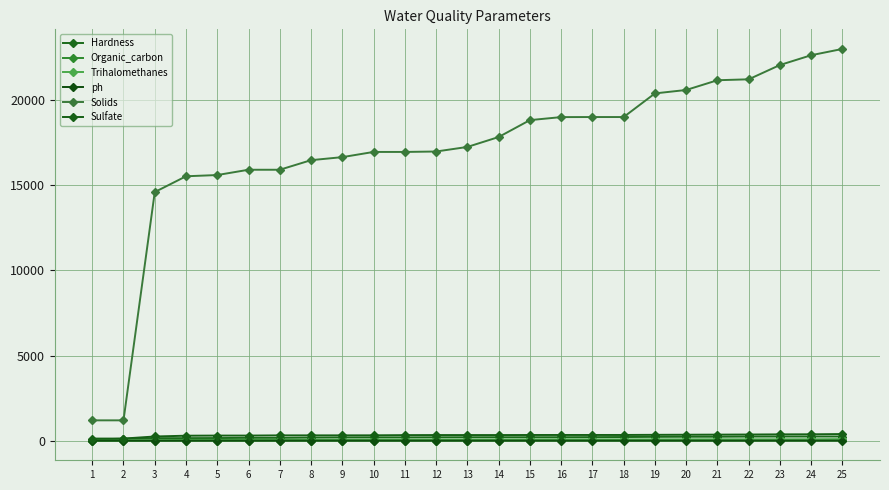

True or false: ph and Hardness intersect in this chart.

False